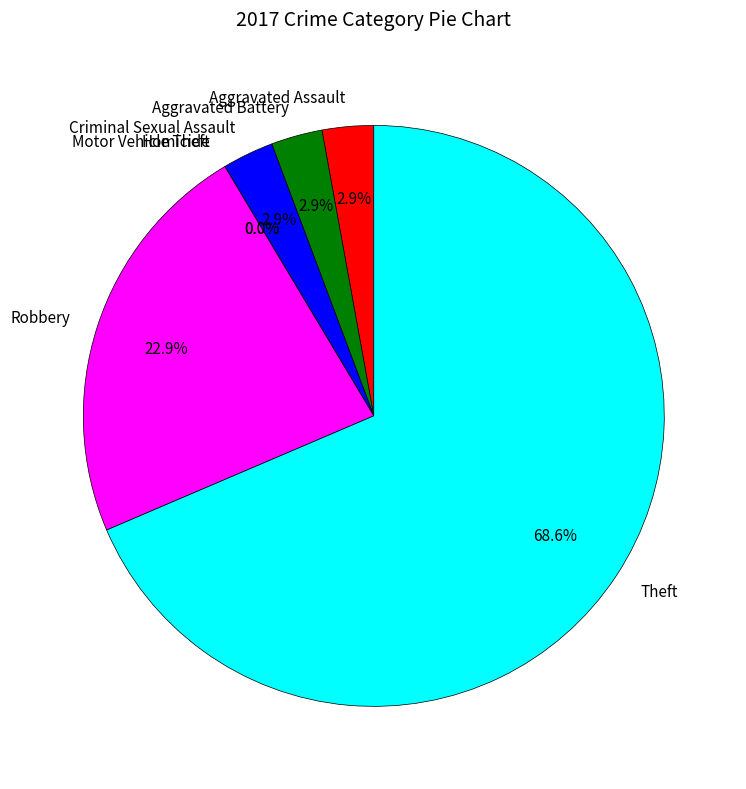

To the nearest percent, what is the average slice percentage?

14%